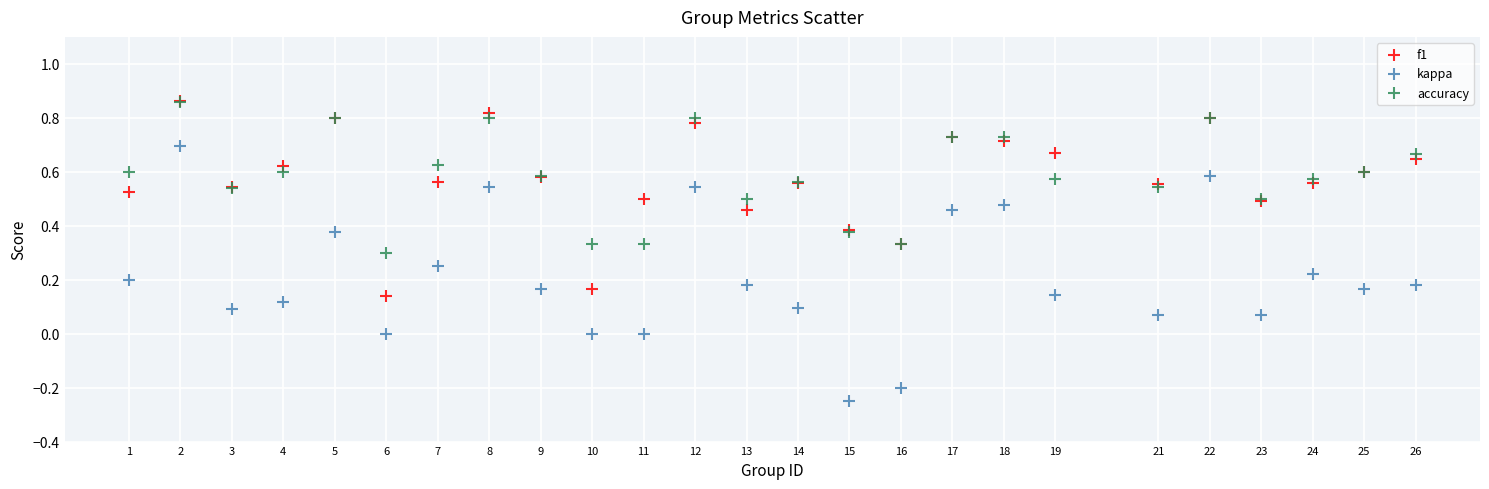

What are all the series names shown in the legend?

f1, kappa, accuracy